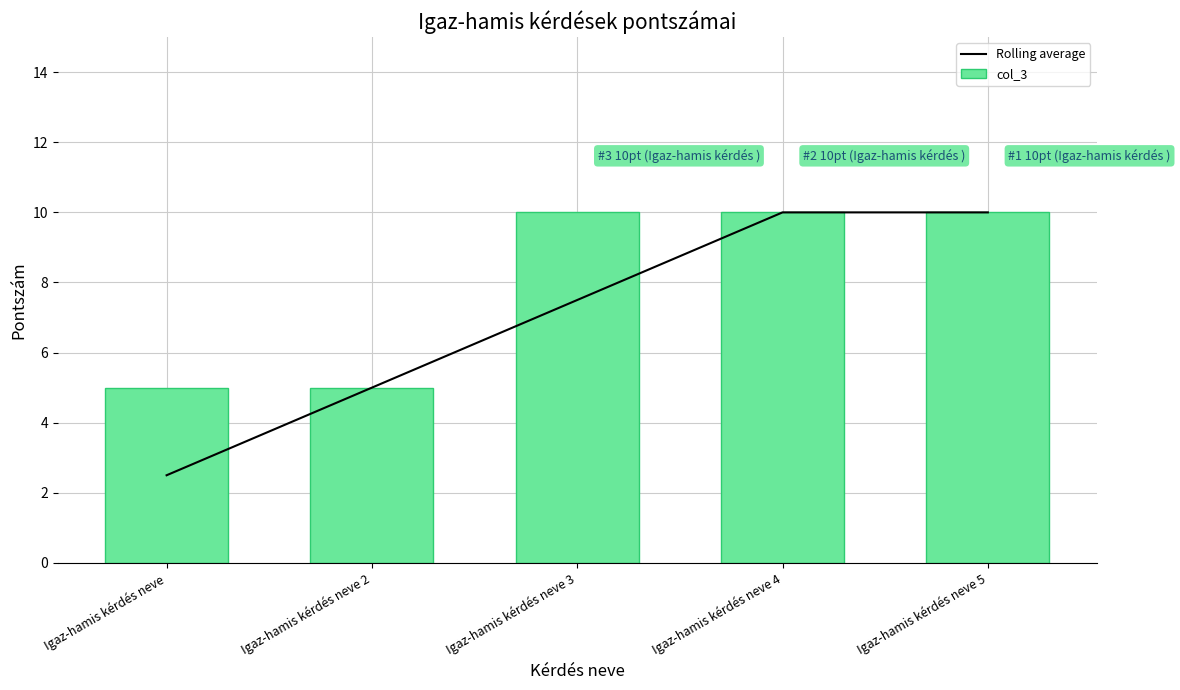

How many data points in Rolling average are above 7?

3